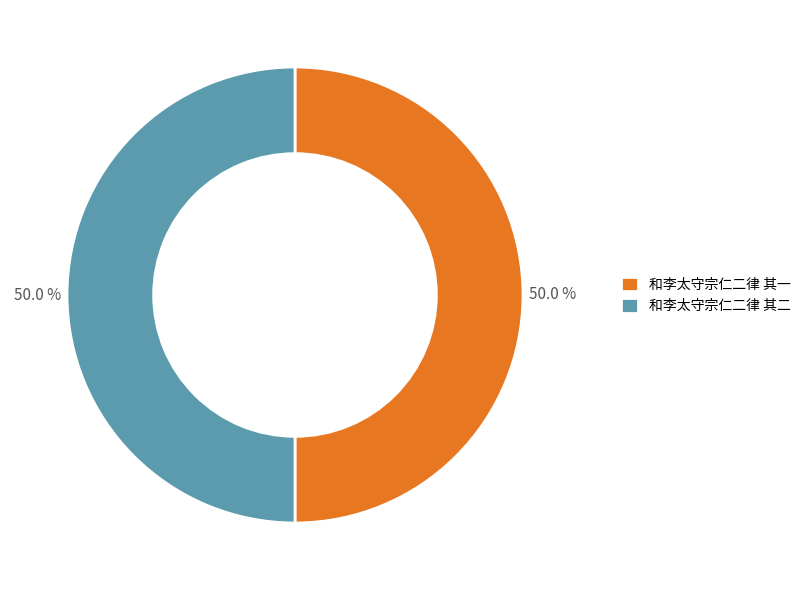

How many slices are in this pie chart?

2